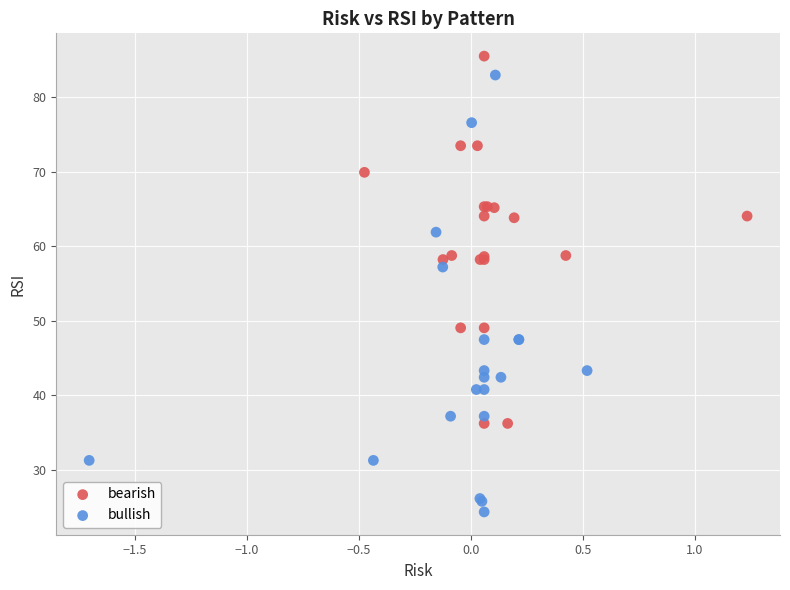

Which series has the widest spread of Y values?

bullish